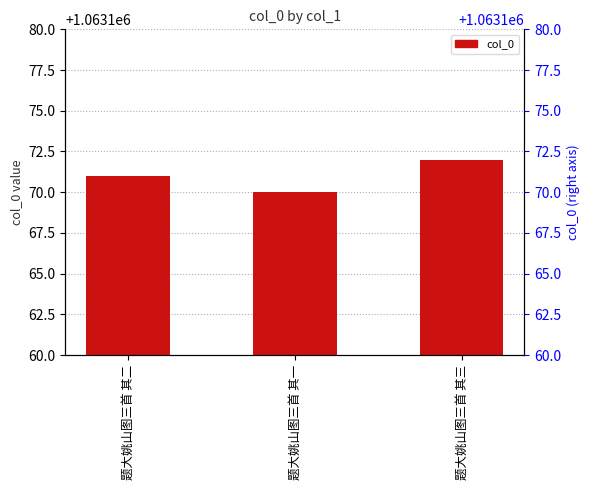

Reading left to right, transcribe all the data shown in this chart.

题大姚山图三首 其二=1063171	题大姚山图三首 其一=1063170	题大姚山图三首 其三=1063172